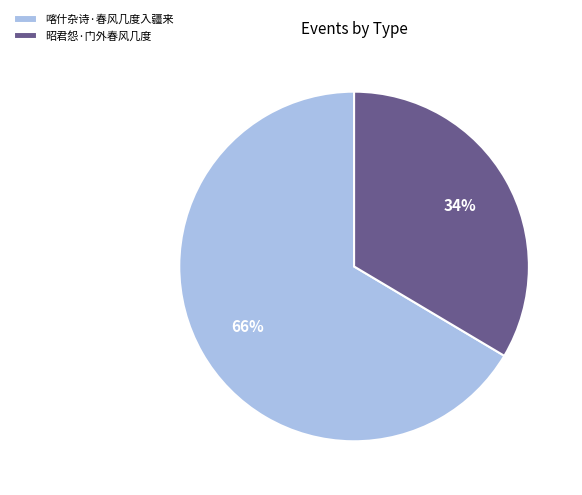

To the nearest percent, what portion does 喀什杂诗·春风几度入疆来 represent?

66%